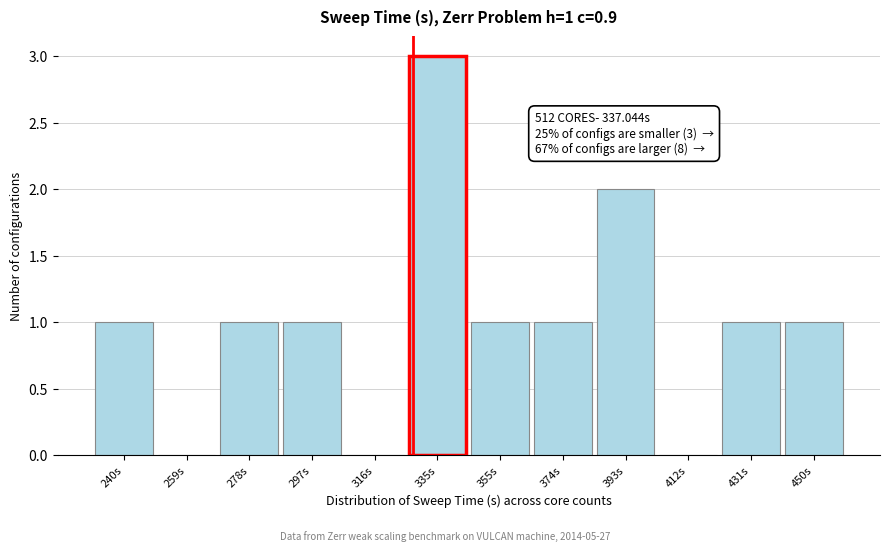

Reading left to right, transcribe all the data shown in this chart.

240s=1	259s=0	278s=1	297s=1	316s=0	335s=3	355s=1	374s=1	393s=2	412s=0	431s=1	450s=1